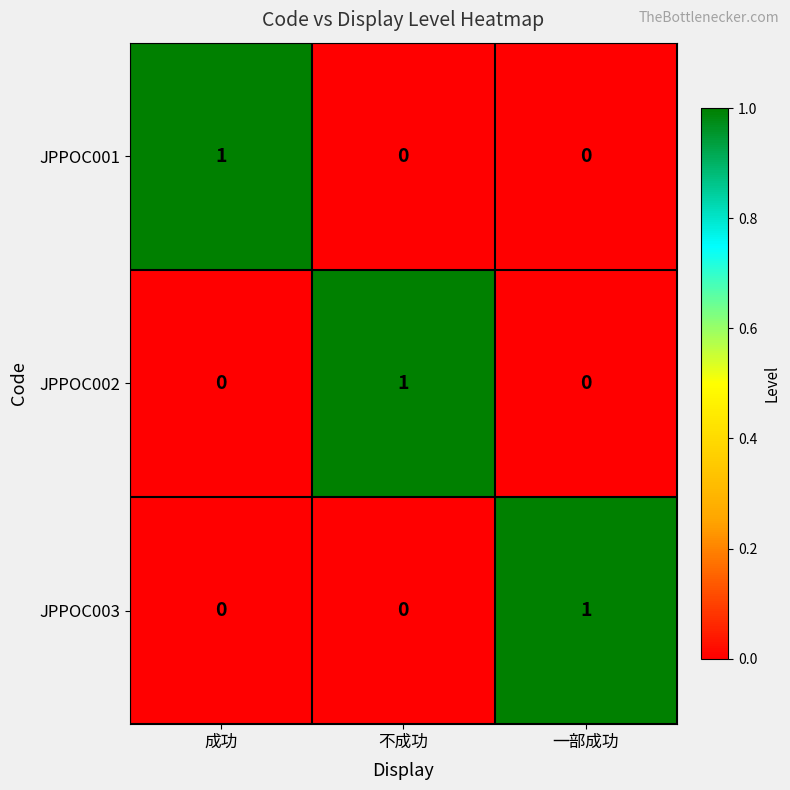

How many JPPOC003 values are between 0 and 1?

3